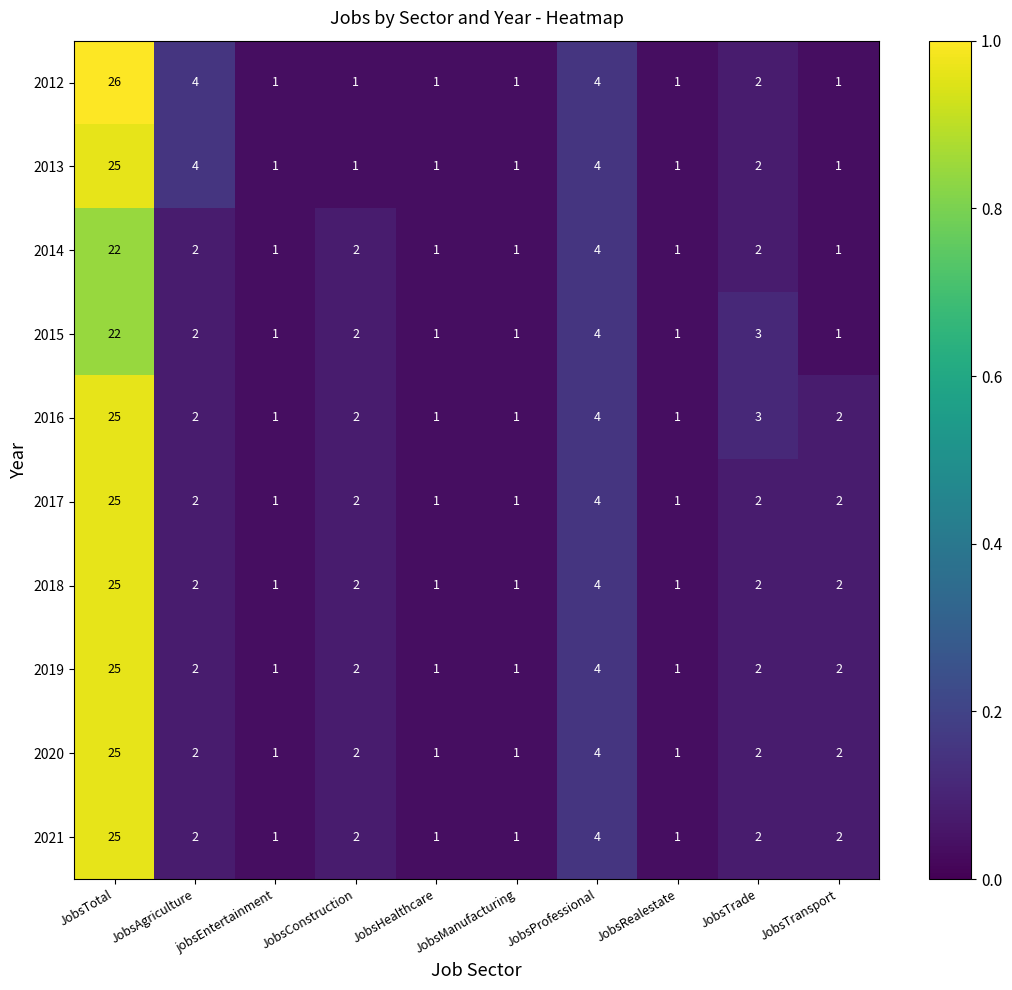

Where does the 2019 series first go above 2?

JobsTotal